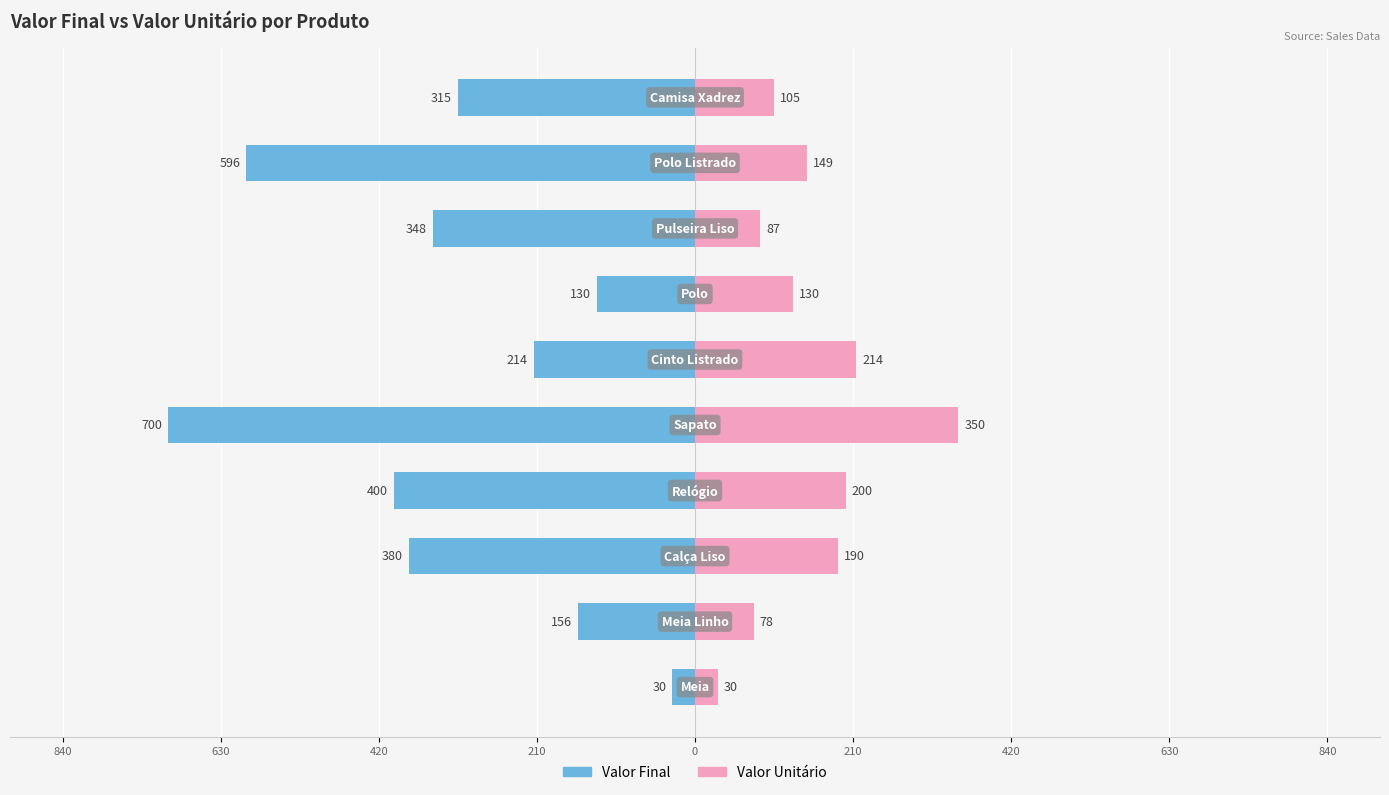

What is the difference between the highest and lowest values at 420?

234